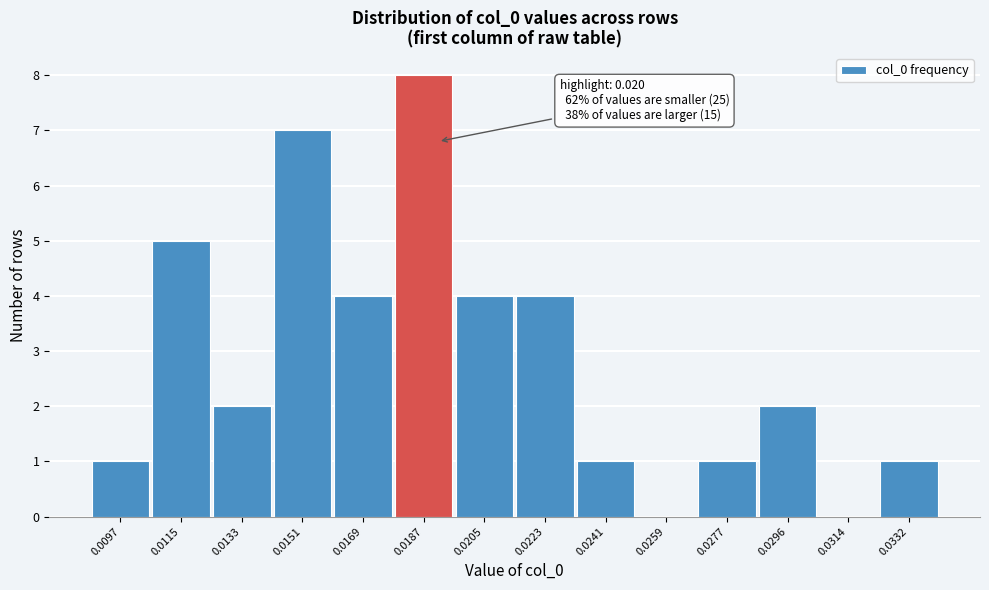

Reading left to right, what are all the values shown in this chart?

0.0097=1	0.0115=5	0.0133=2	0.0151=7	0.0169=4	0.0187=8	0.0205=4	0.0223=4	0.0241=1	0.0259=0	0.0277=1	0.0296=2	0.0314=0	0.0332=1